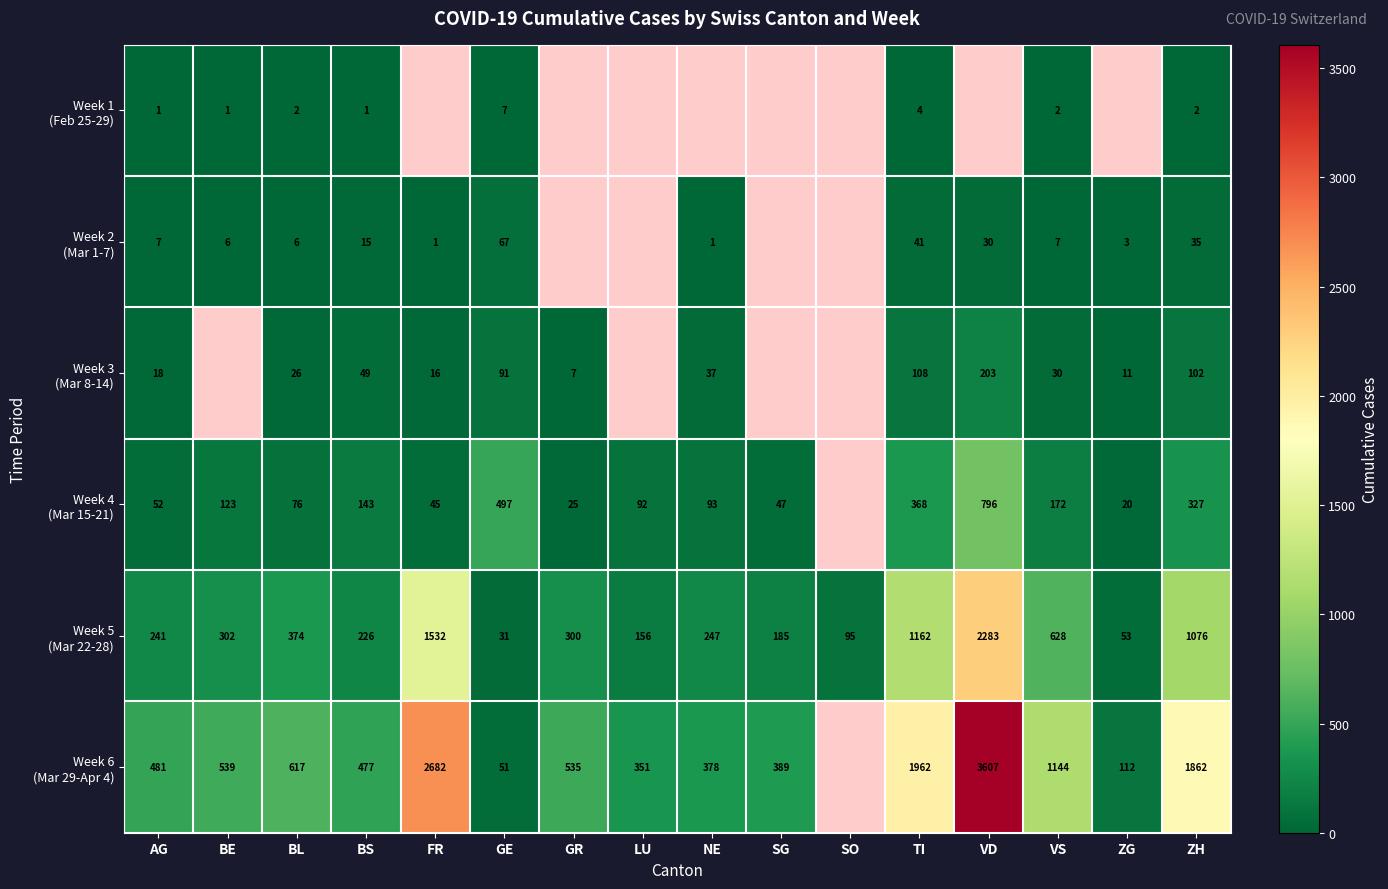

What is the difference between the highest and lowest values at VS?

1142